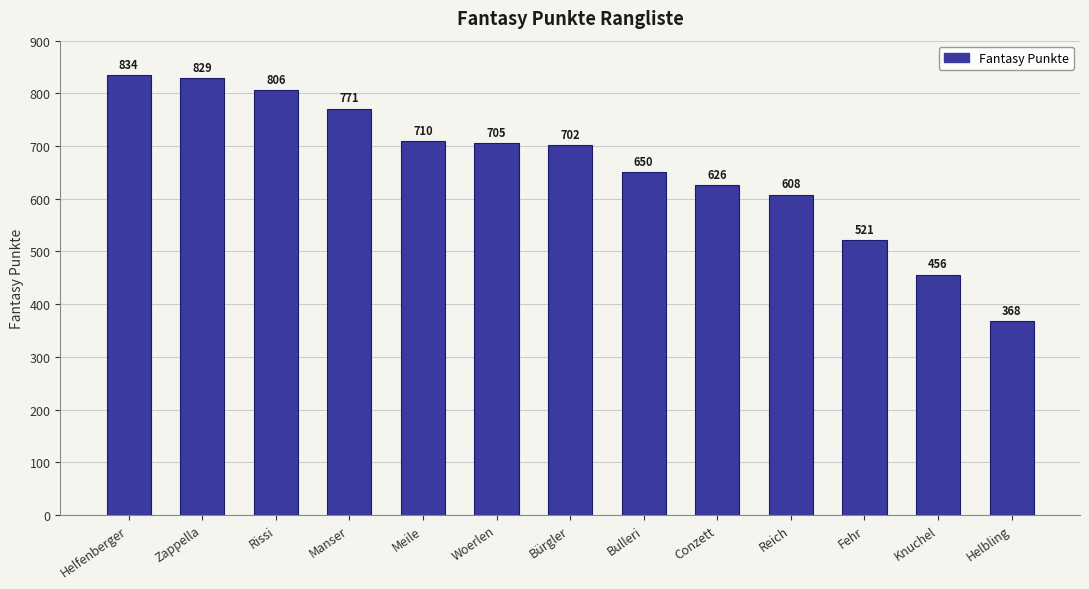

What is the greatest value displayed?

834